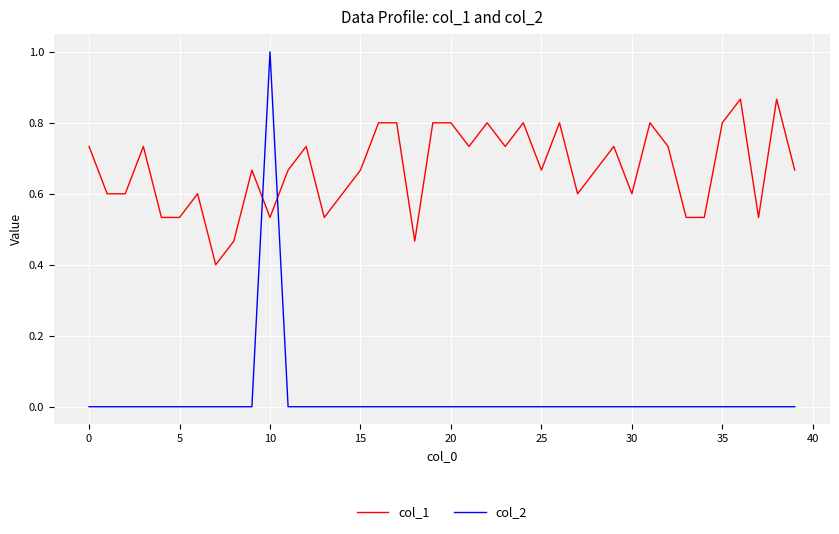

List the series in order of their peak value, lowest first.

col_1, col_2